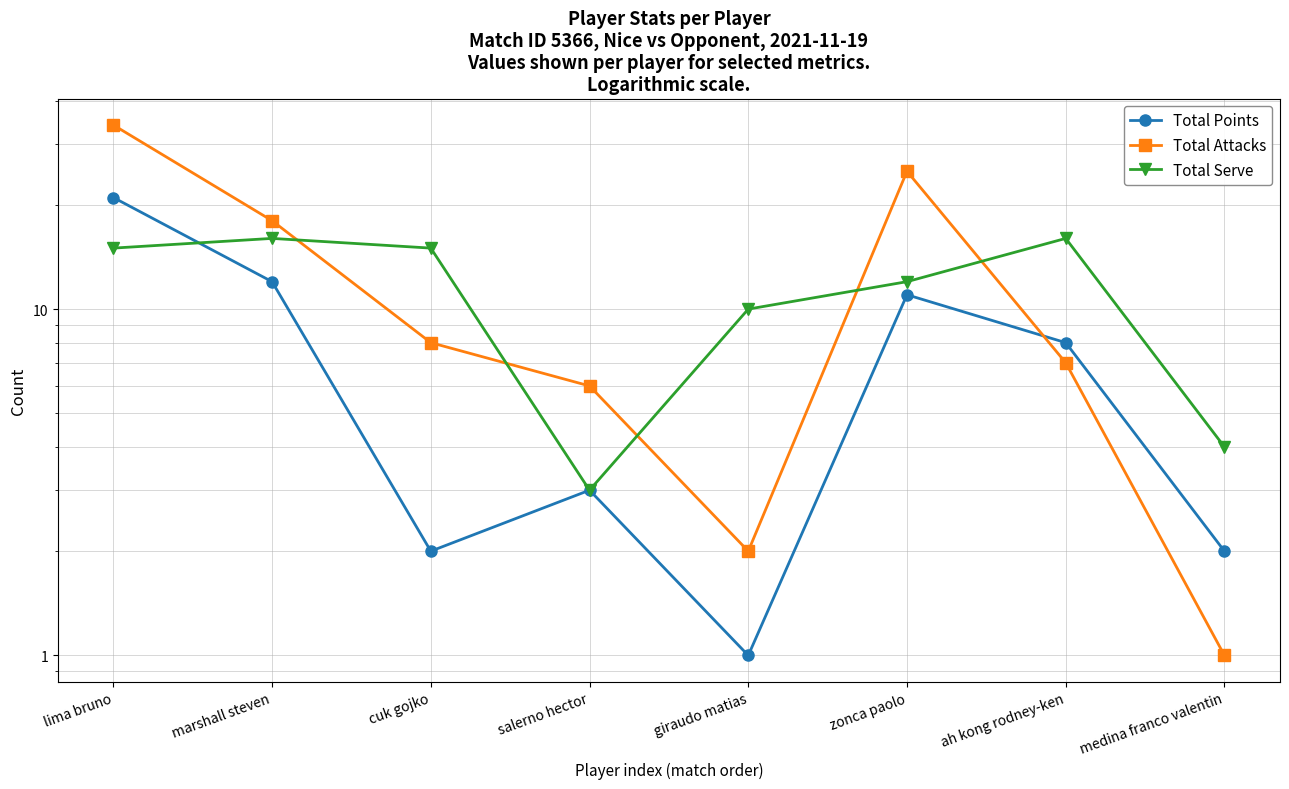

True or false: Total Points and Total Serve cross at least once.

True